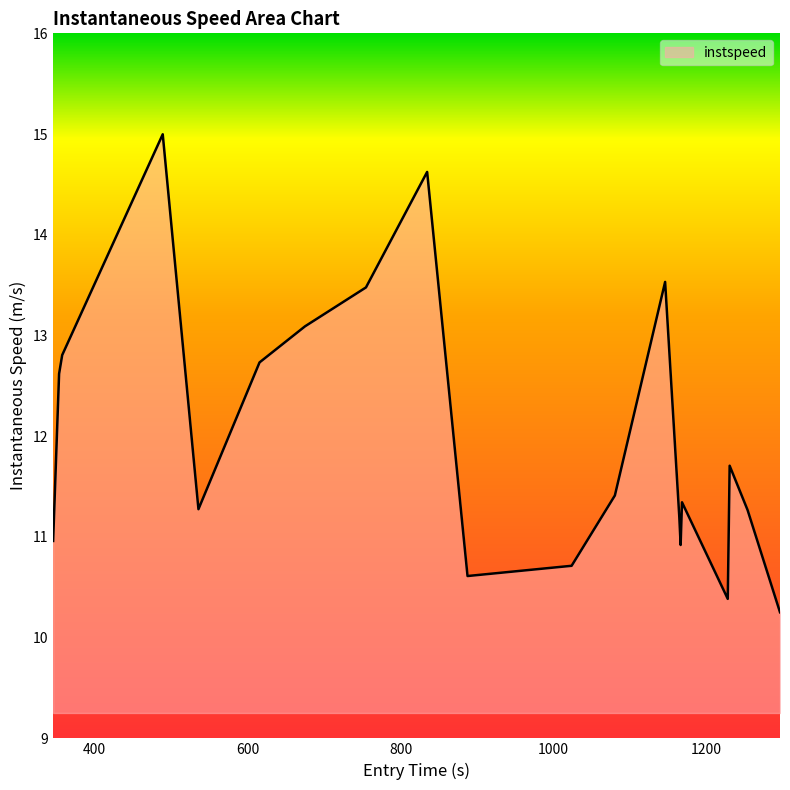

What is the difference between the maximum and minimum values?

4.7